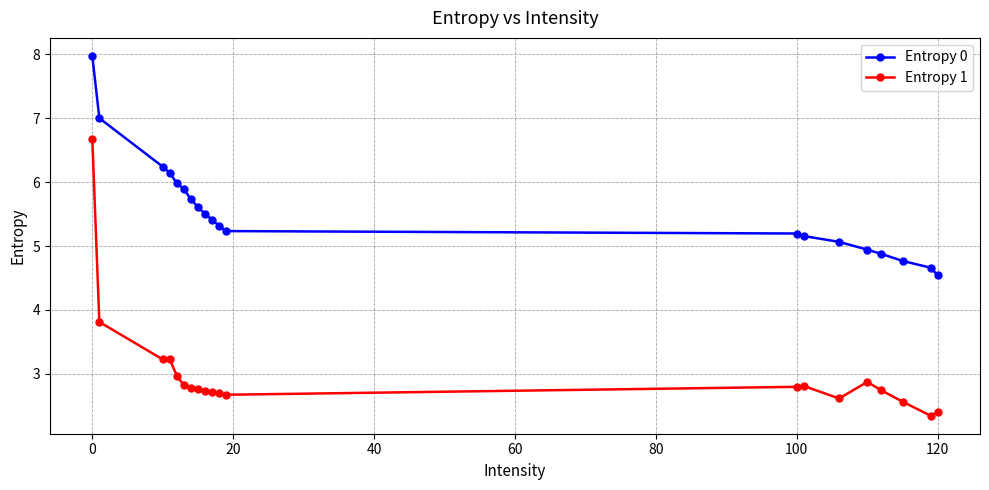

What is the sum of all Entropy 0 values?

111.3